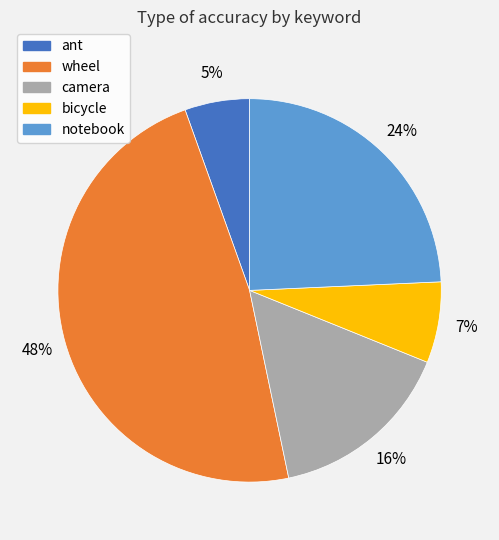

True or false: camera accounts for 7% of the total.

False